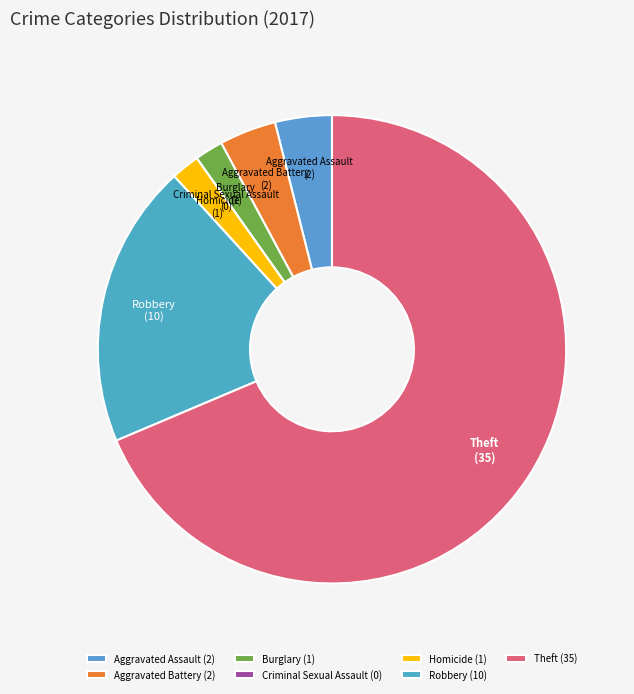

True or false: Burglary accounts for 9% of the total.

False